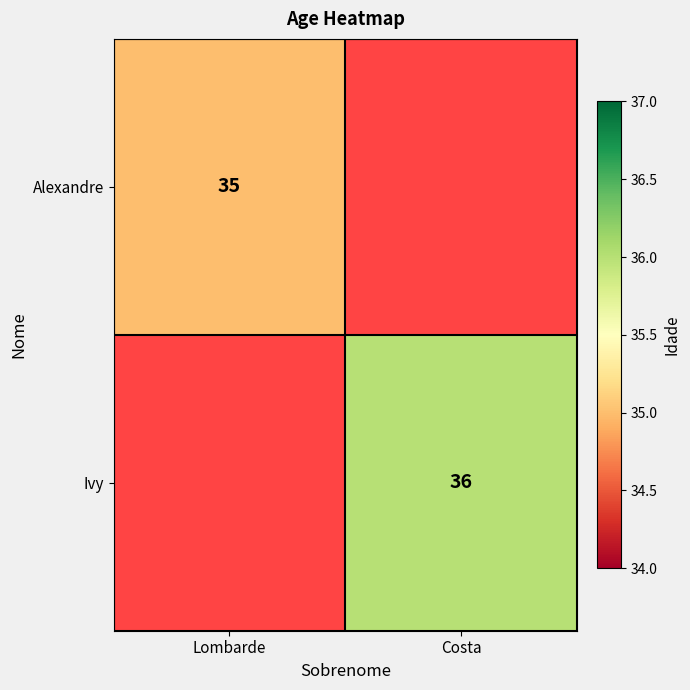

Is it true that Ivy equals 36 at Costa?

True